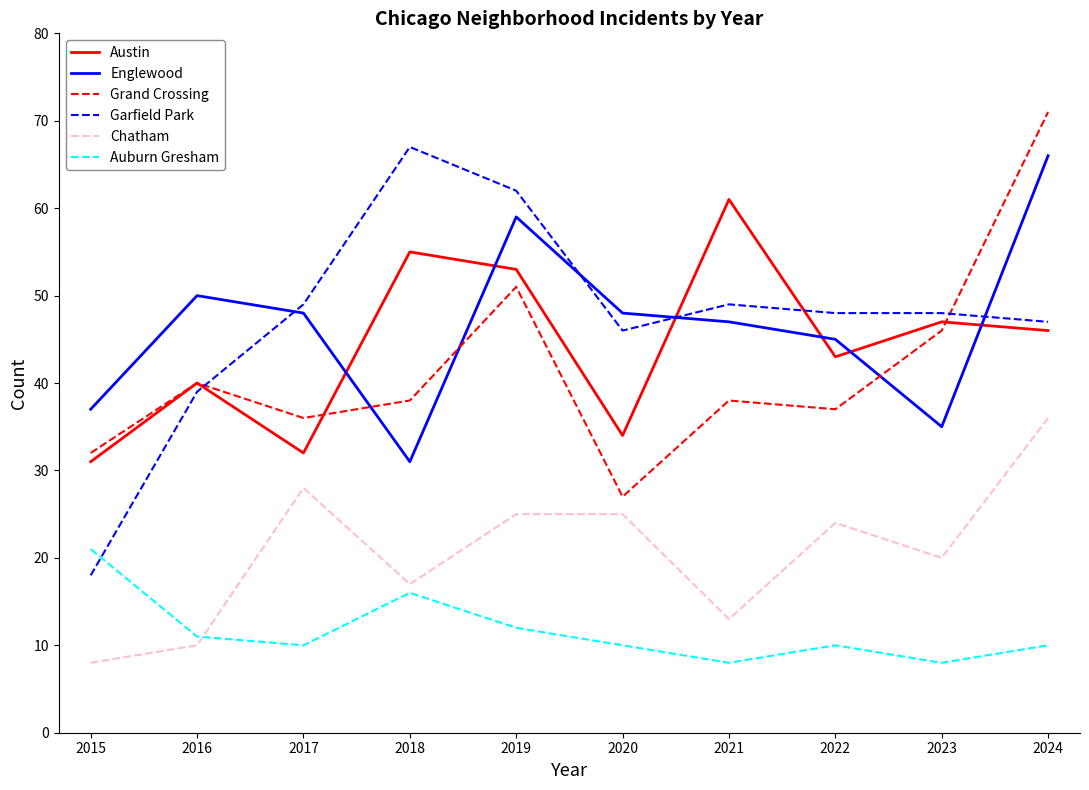

Which category has the highest value across all series?

2024